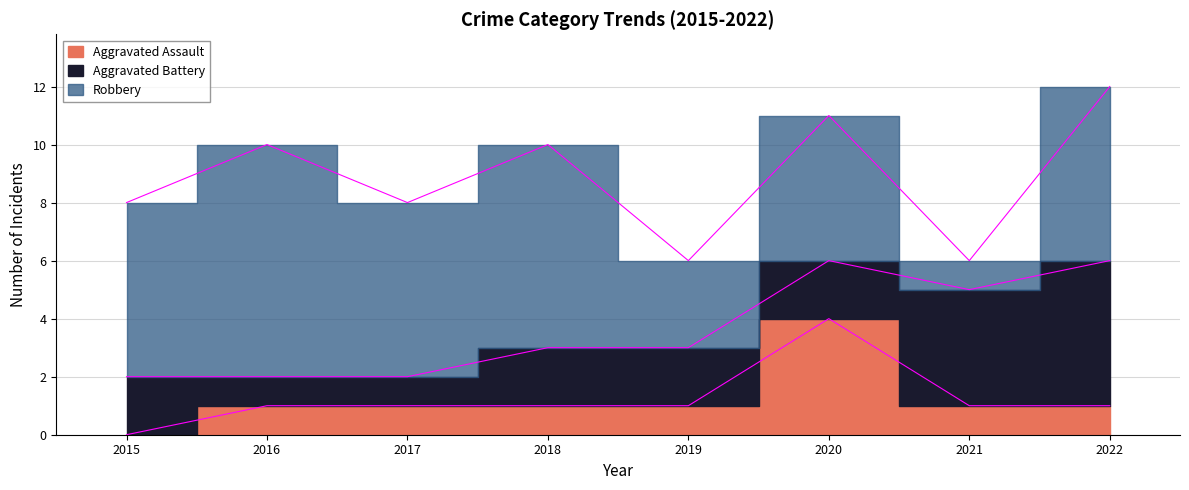

True or false: Robbery and Aggravated Assault intersect in this chart.

False